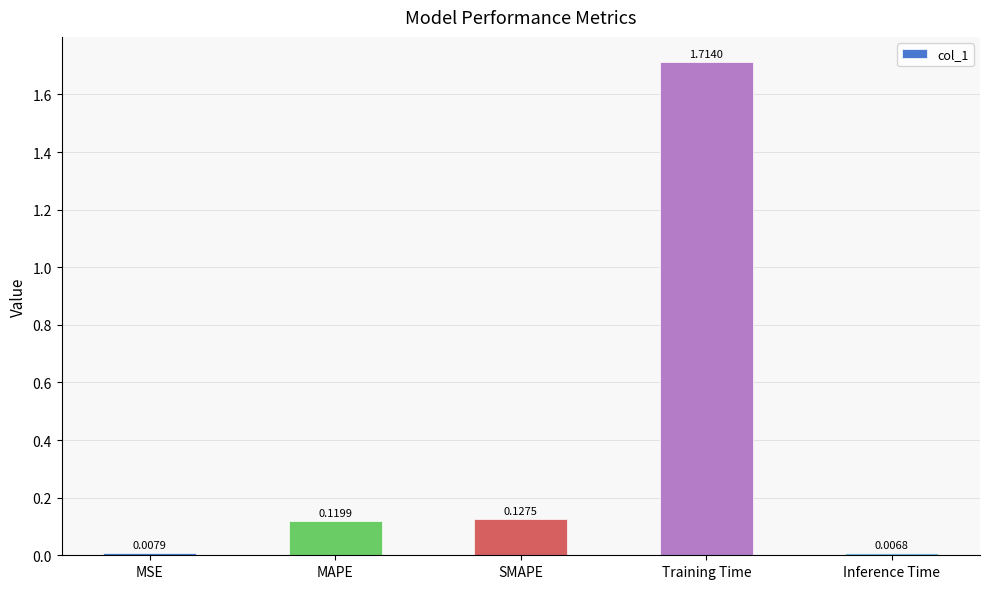

Which category has the lowest value across all series?

Inference Time